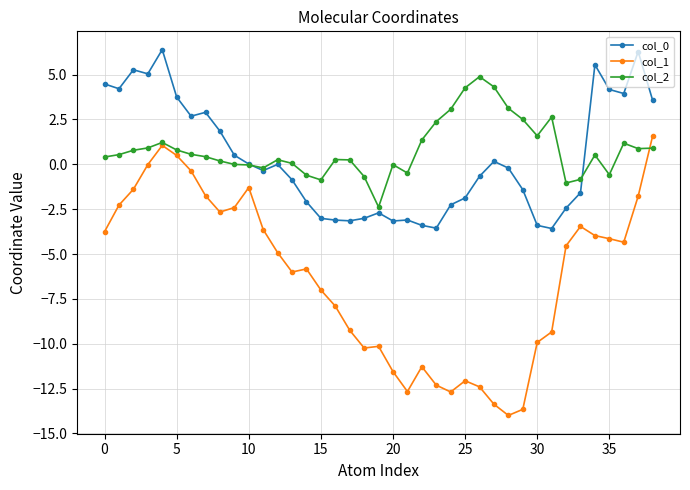

True or false: col_1 and col_0 intersect in this chart.

False